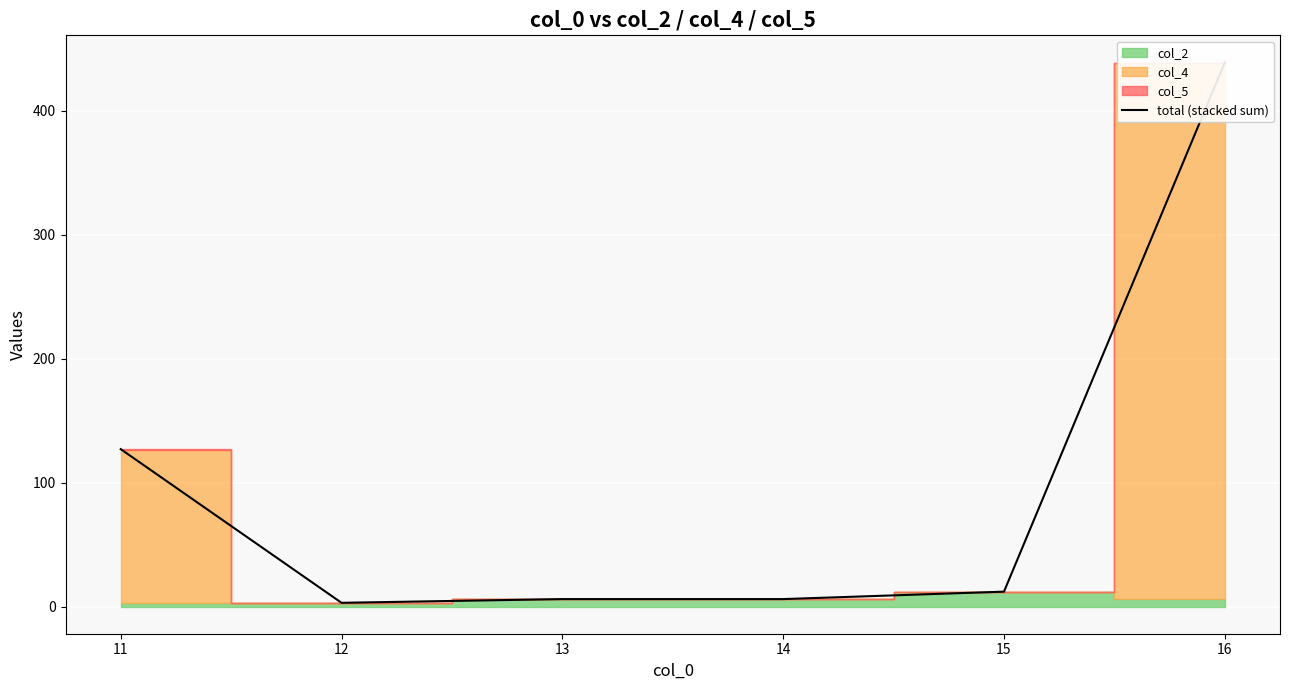

What is the value of the 6th point from the left?

439